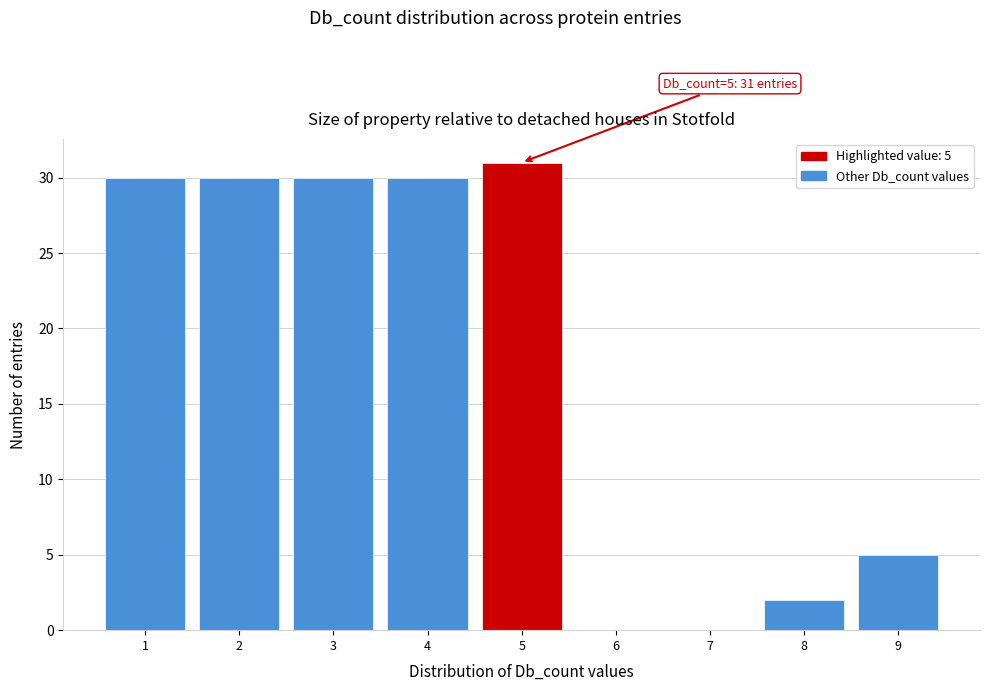

Over which range of the x-axis is the bar tallest?

4.5 to 5.5